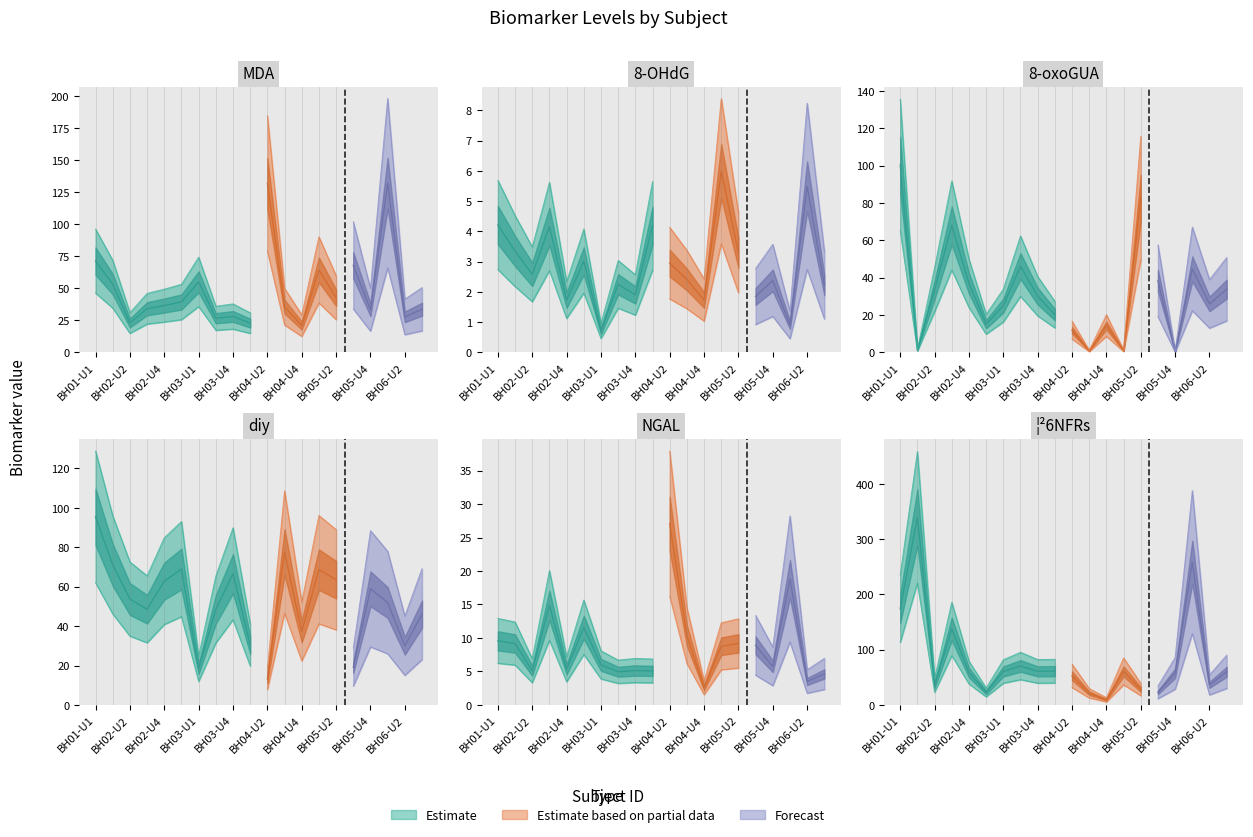

What is the highest value of the ¦²6NFRs series?

339.8